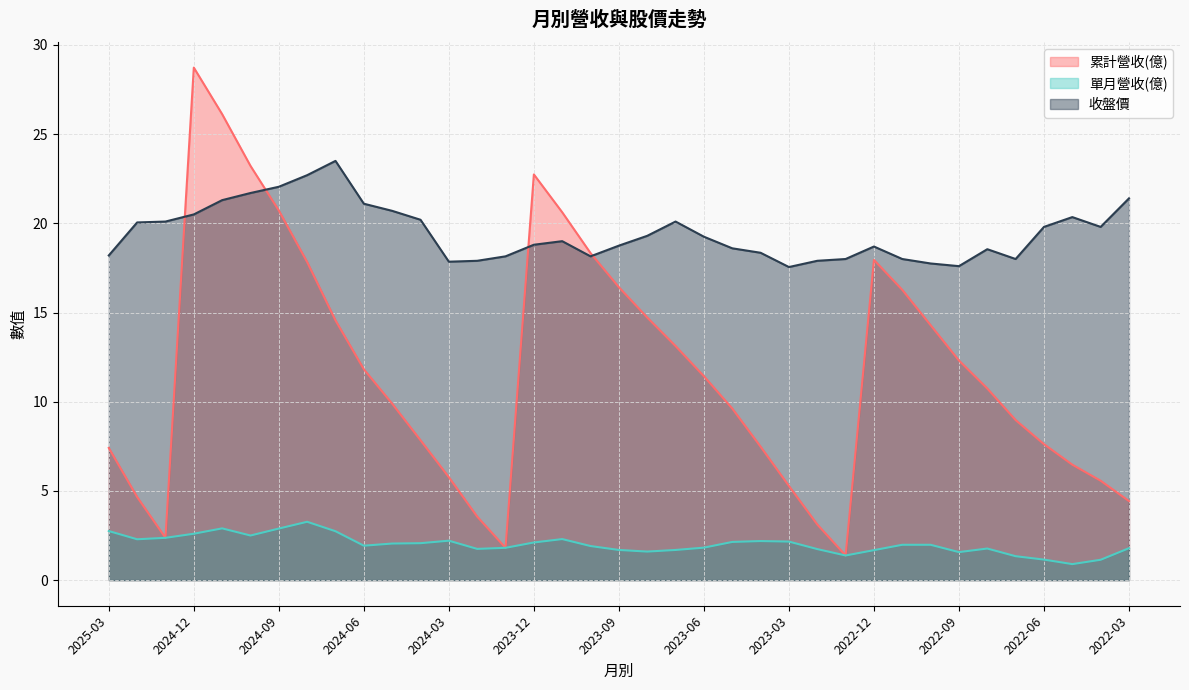

What is the difference between the highest and lowest values at 2024-09?

19.2